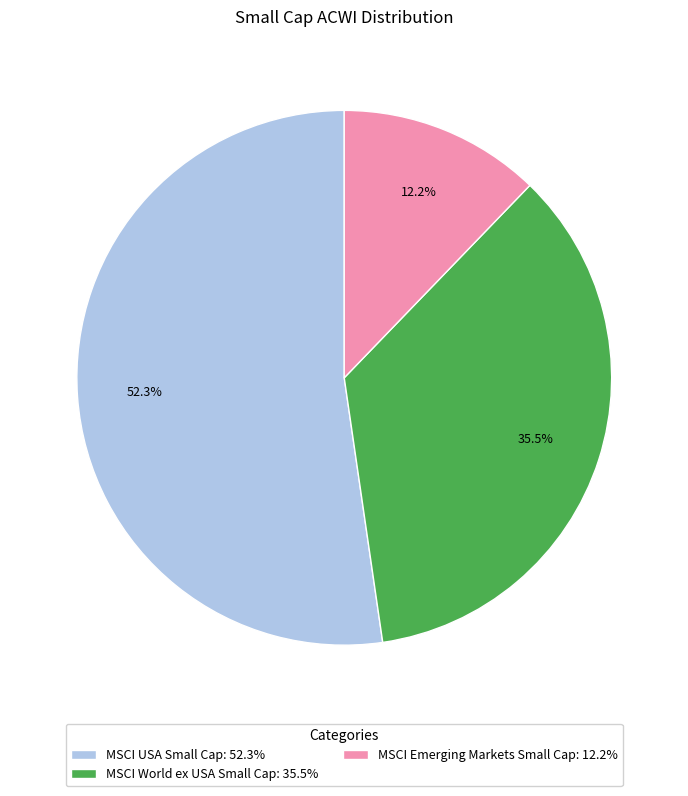

Is there a majority slice in this chart?

Yes